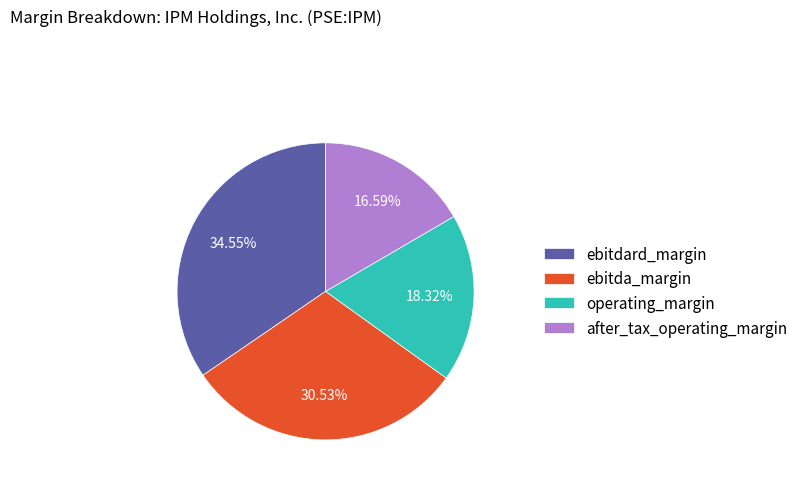

Between after_tax_operating_margin and ebitda_margin, which is larger?

ebitda_margin